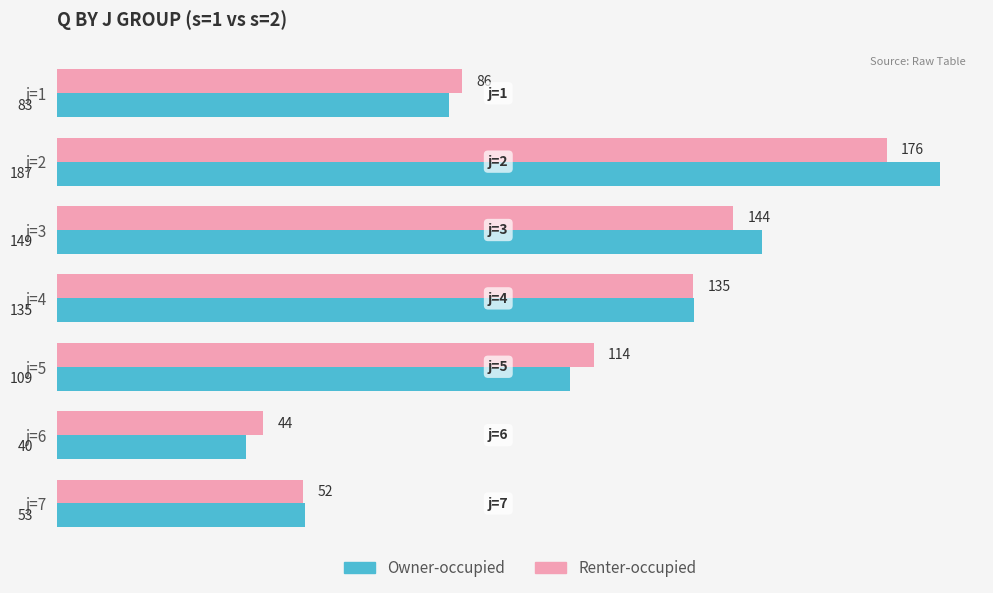

Rank the categories by Owner-occupied value from highest to lowest.

j=2, j=3, j=4, j=5, j=1, j=7, j=6